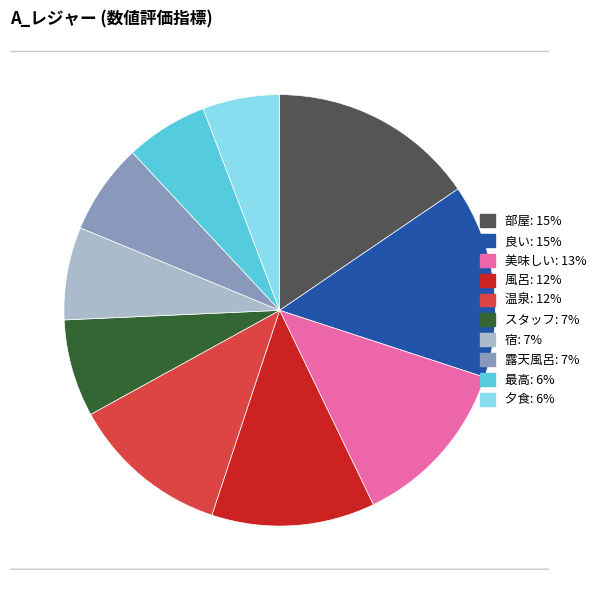

Which category has the biggest portion of the pie?

部屋